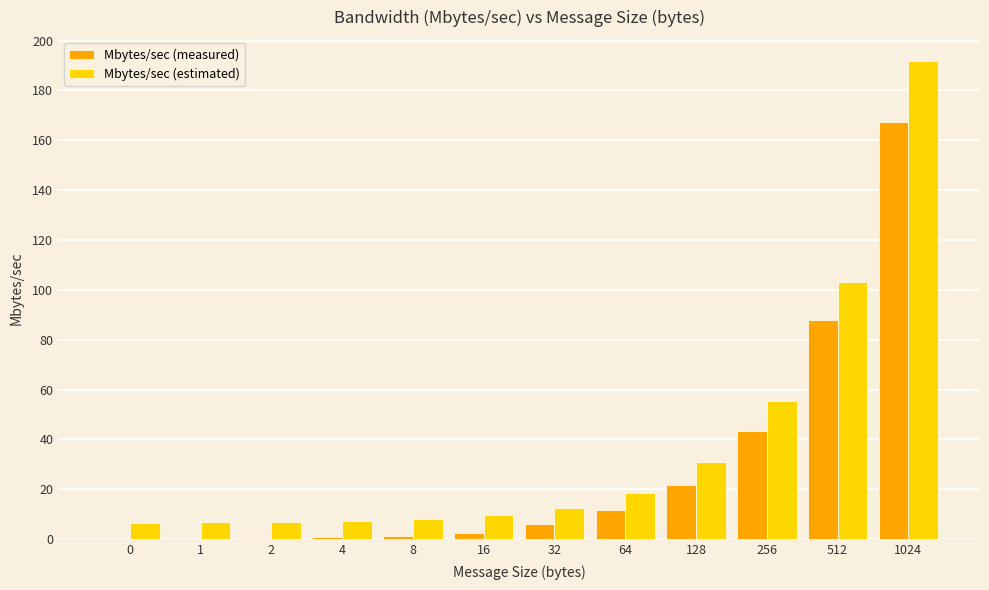

What is the highest value of the Mbytes/sec (measured) series?

167.3